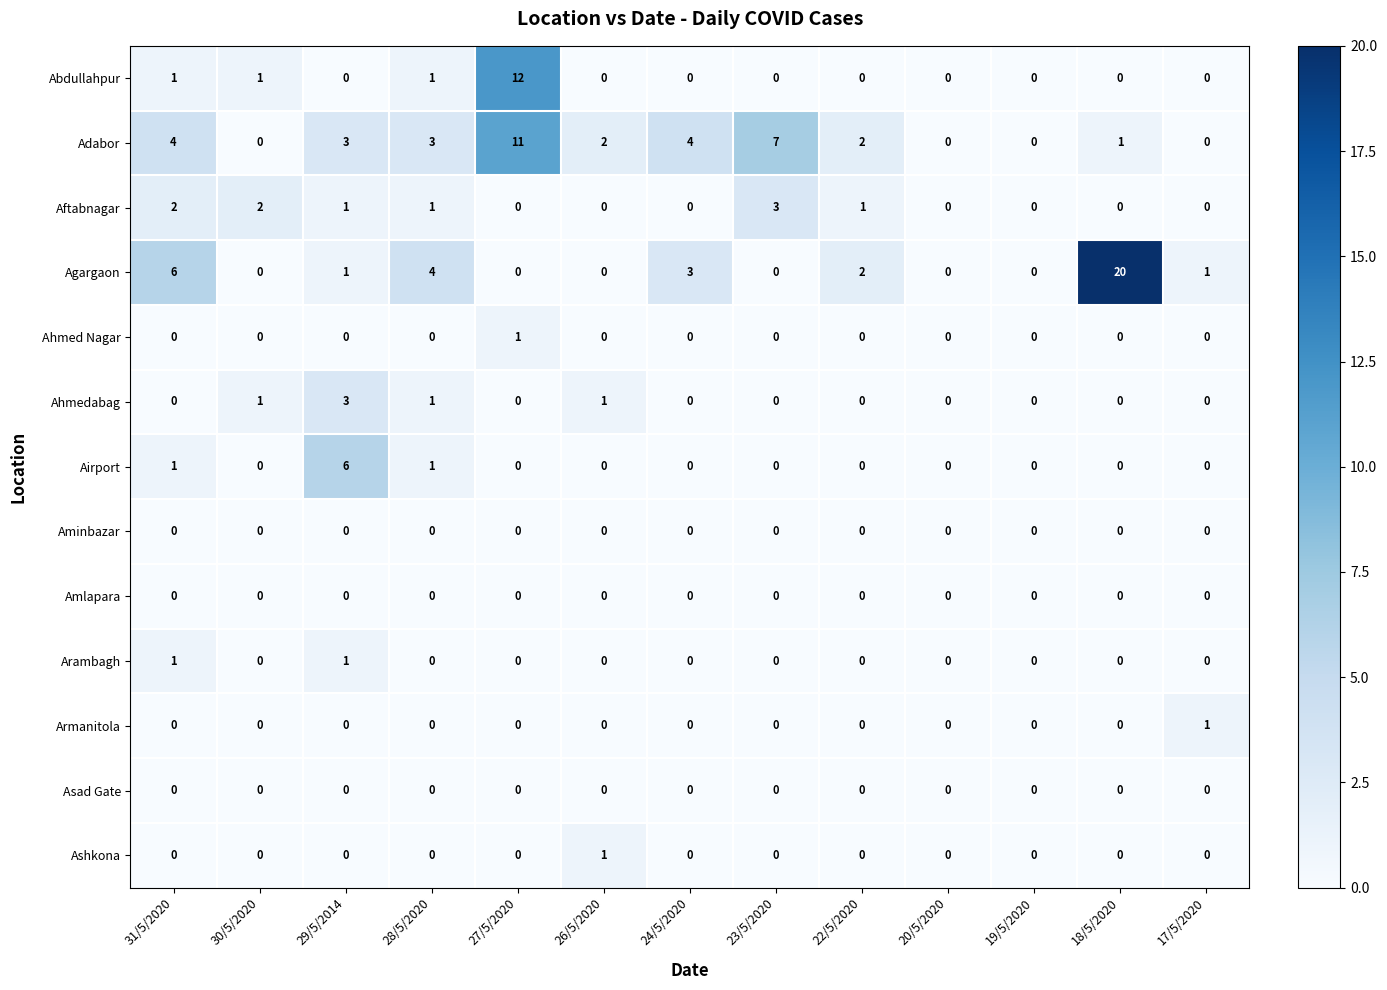

What is the greatest value displayed?

20